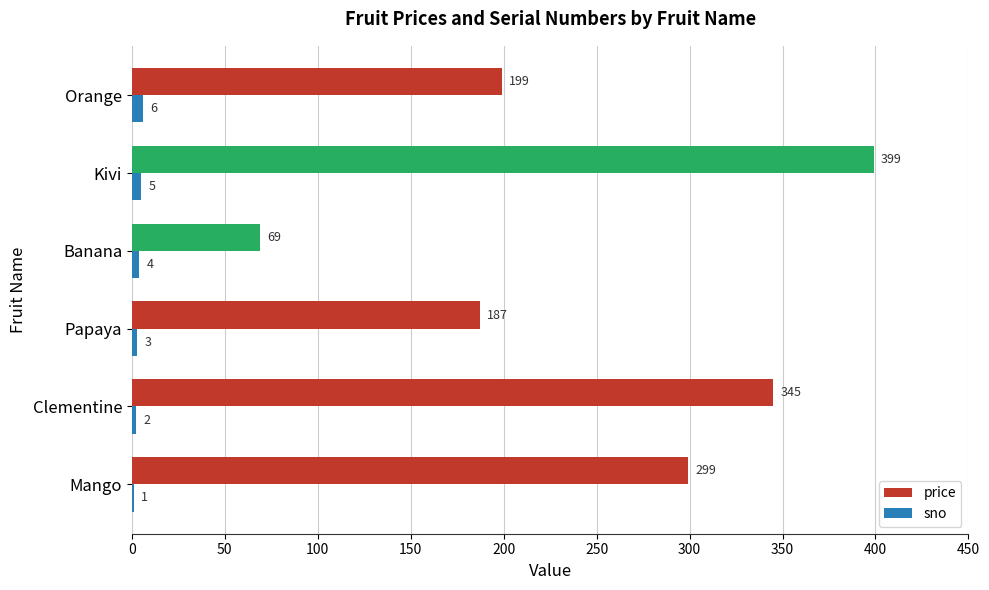

What is the sum of all sno values?

21